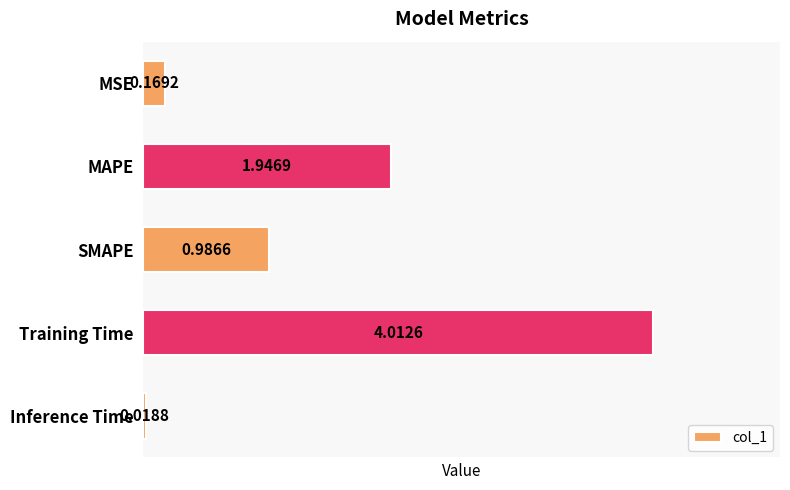

List the labels in order of value, largest first.

Training Time, MAPE, SMAPE, MSE, Inference Time